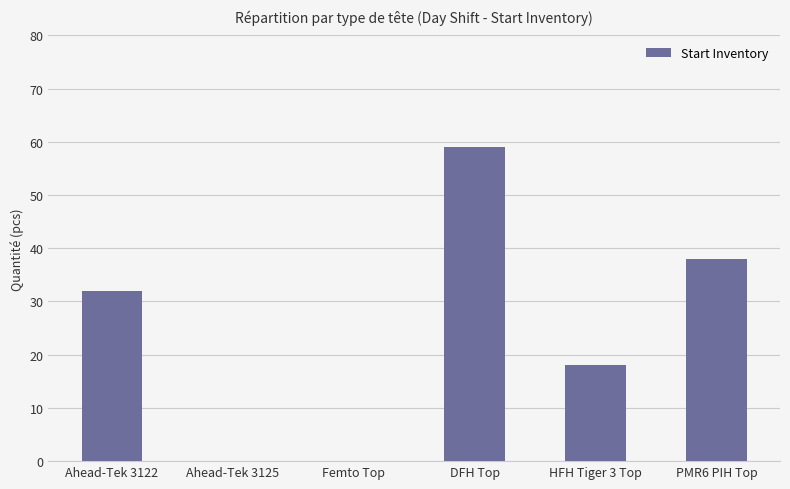

Which label corresponds to the largest value in the chart?

DFH Top